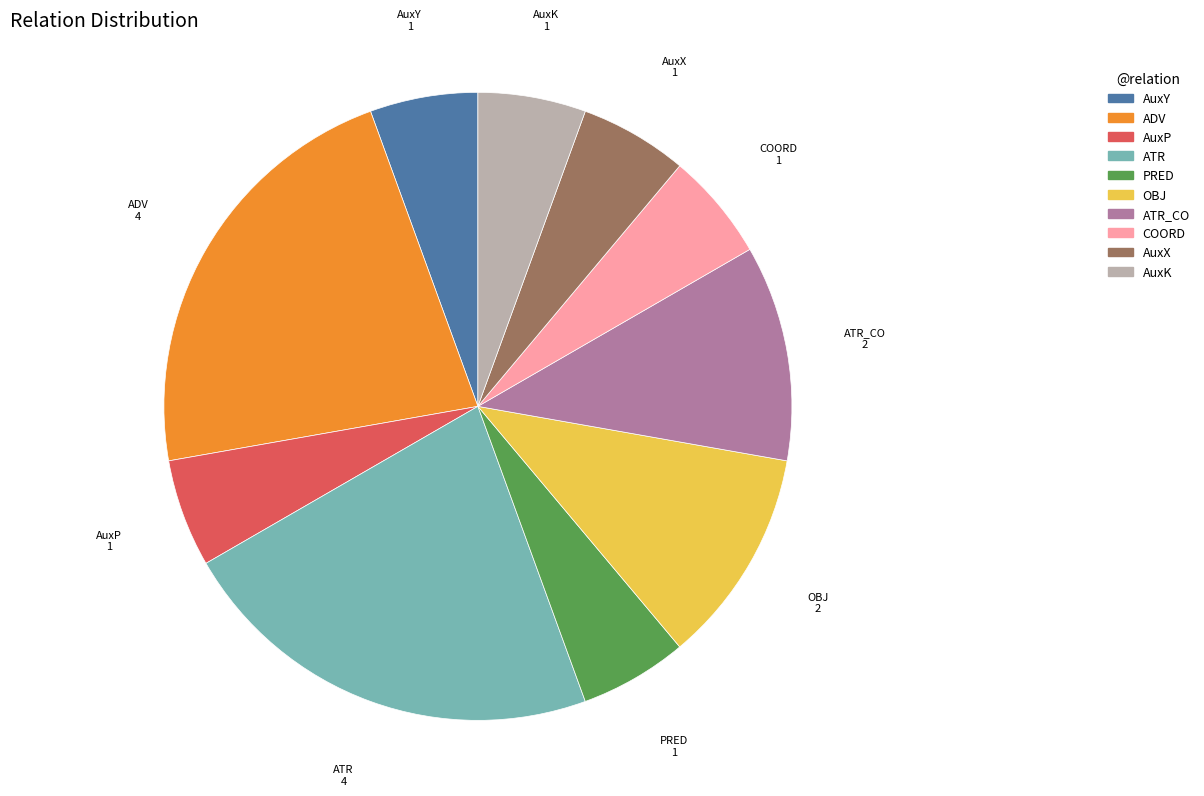

Which has a higher value, ATR_CO or ADV?

ADV